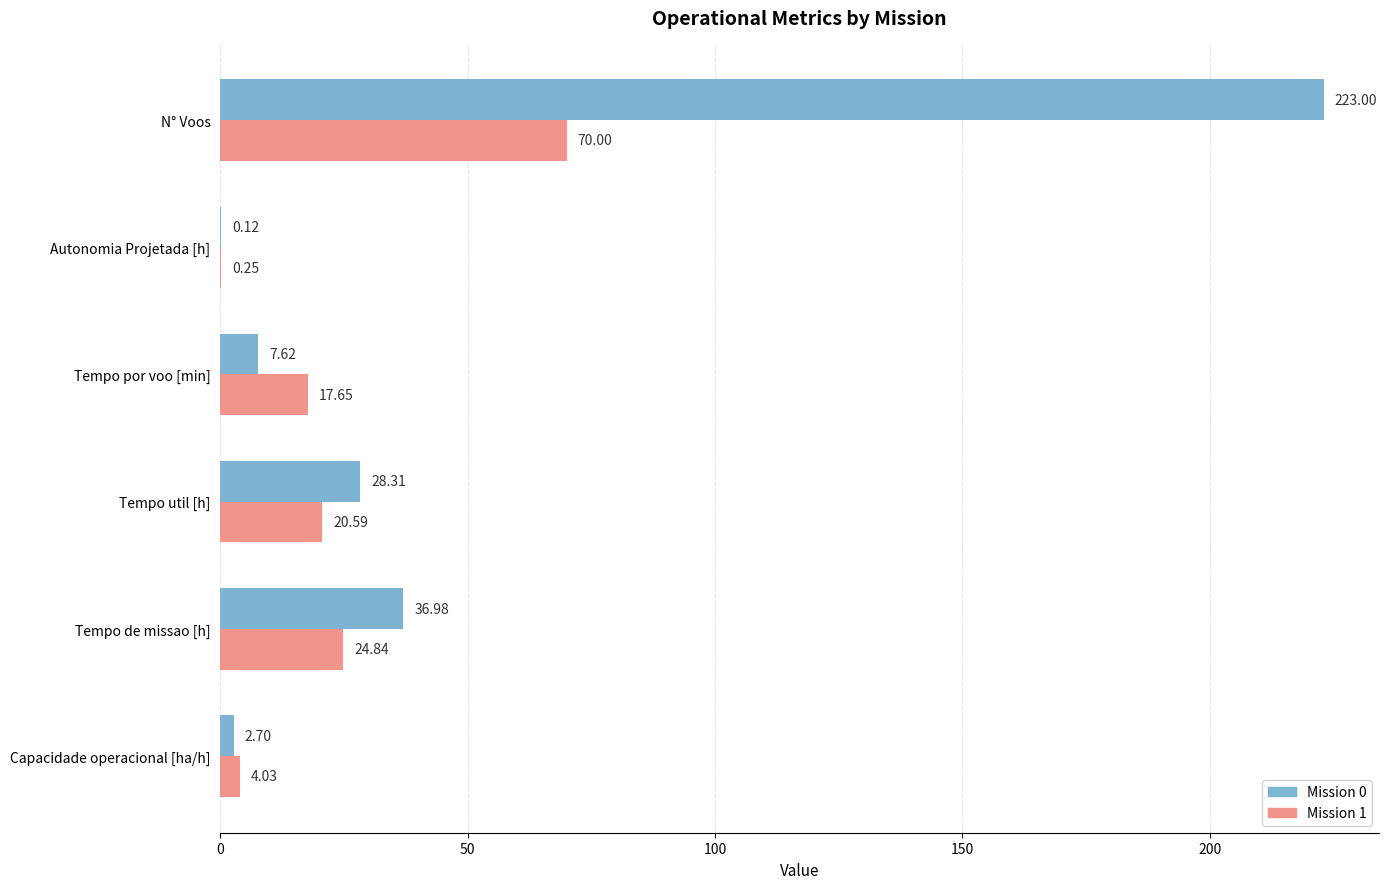

Between Capacidade operacional [ha/h] and Tempo de missao [h], which series saw the biggest shift?

Mission 0